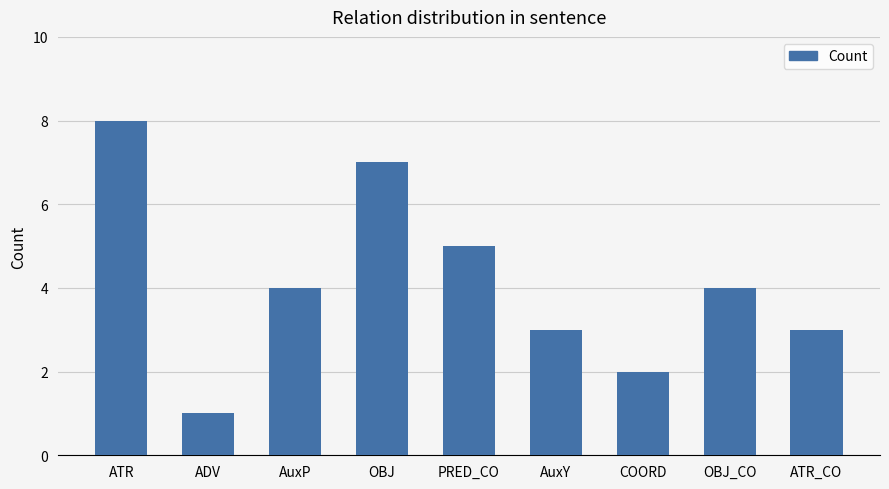

What is the change in value from AuxP to ATR_CO?

-1